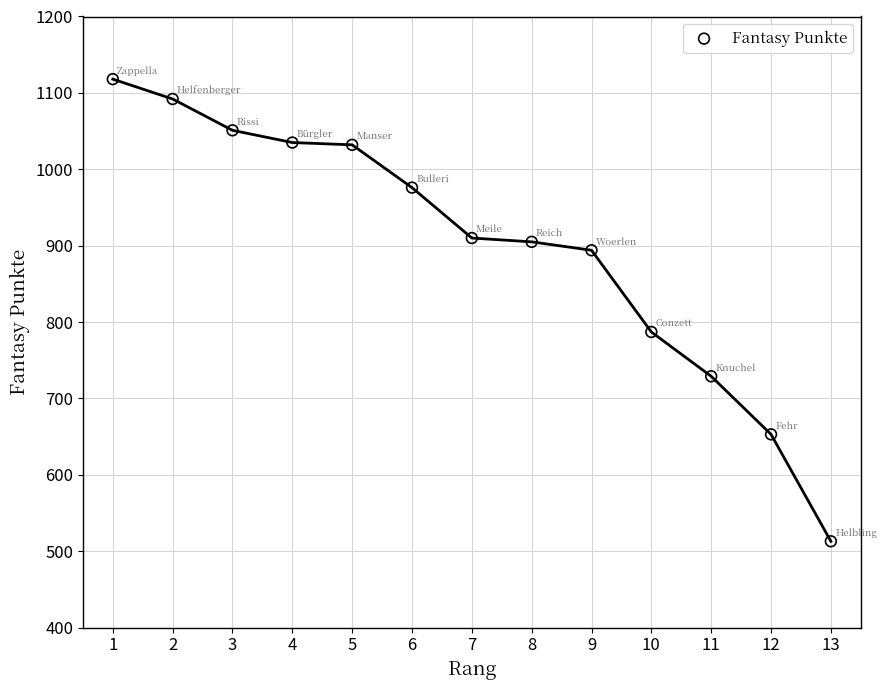

What Y value in the scatter plot is closest to 815?

787